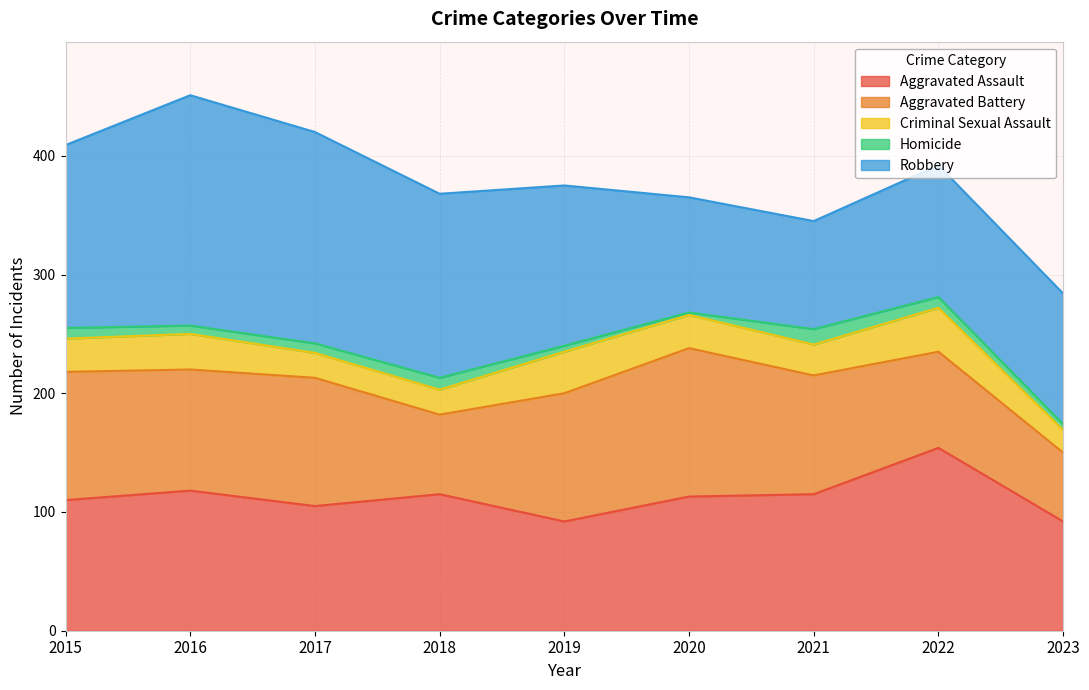

What is the smallest value displayed?

2